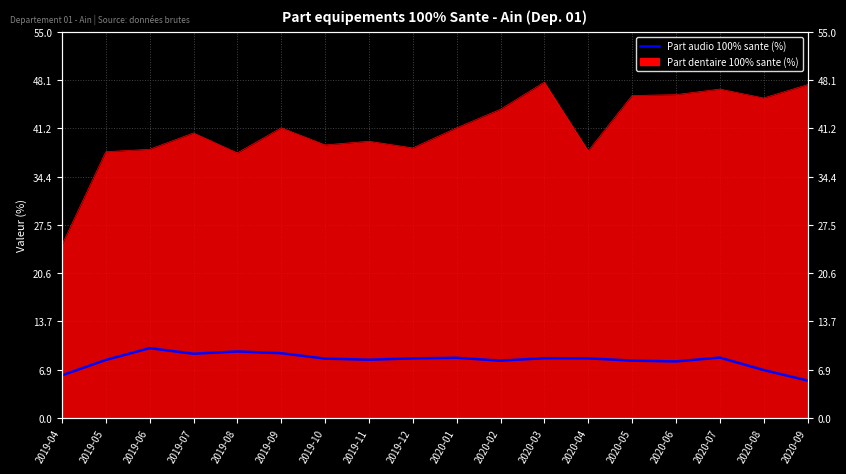

What is the difference between the maximum and minimum values?

4.6